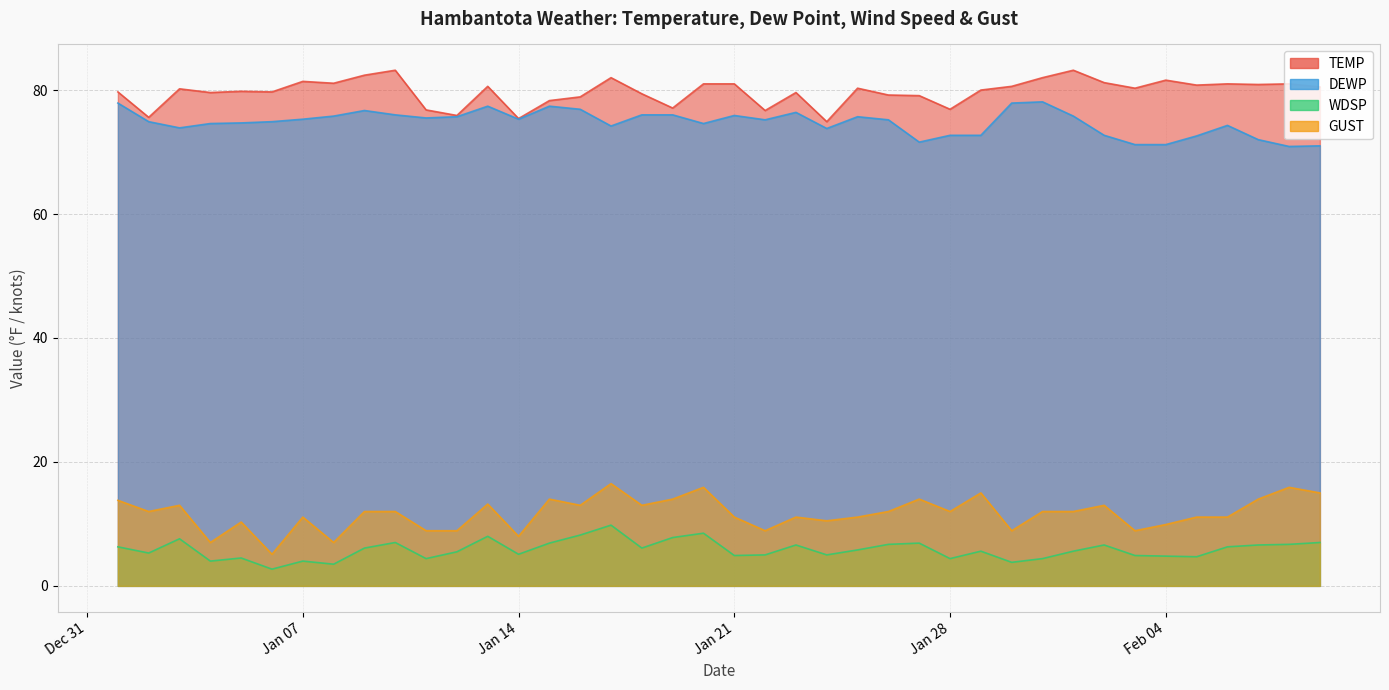

At which label does WDSP reach its minimum?

2025-01-06